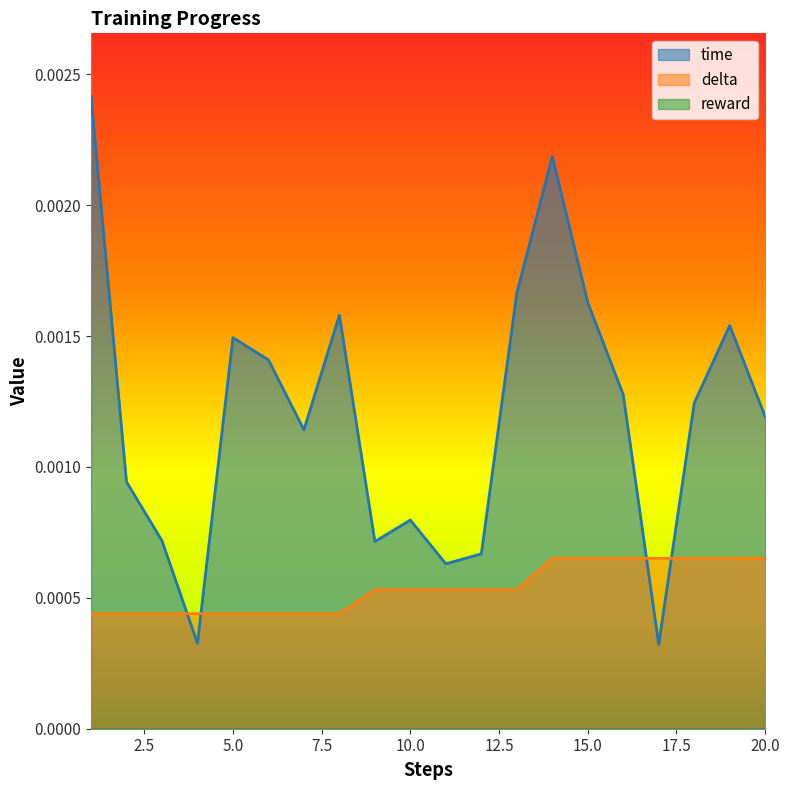

The delta series shows 0.0 at 2. True or false?

False